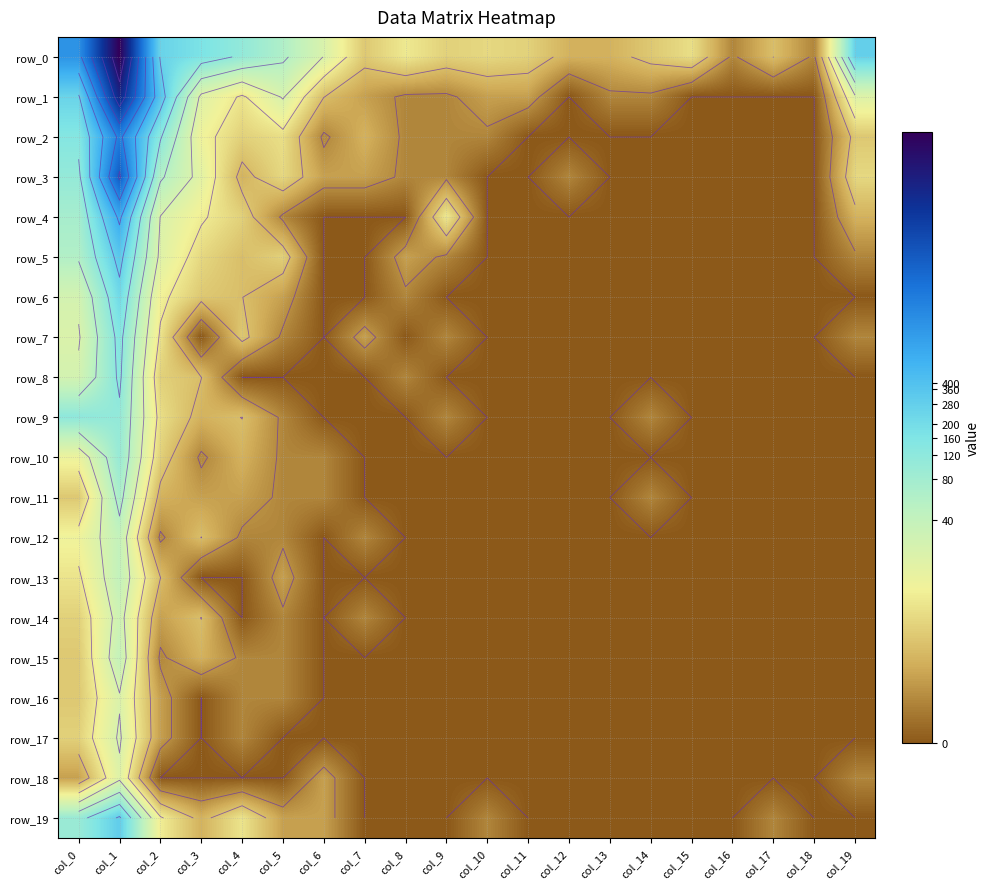

Is the value of row_9 at col_6 greater than the value of row_15 at col_13?

No